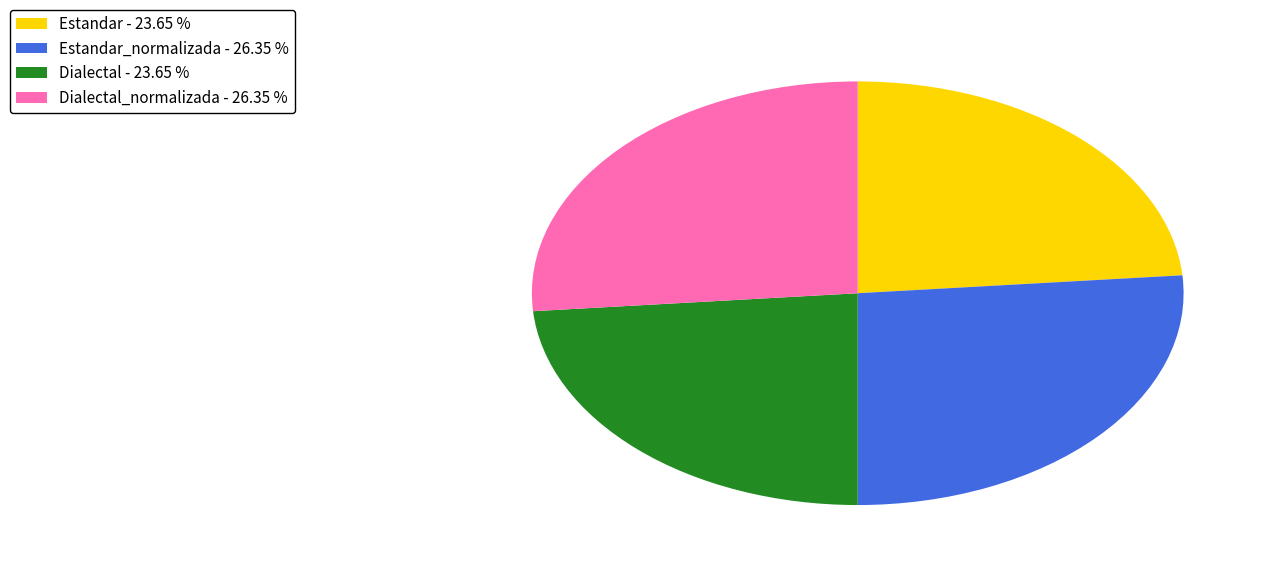

How many segments does this pie chart have?

4